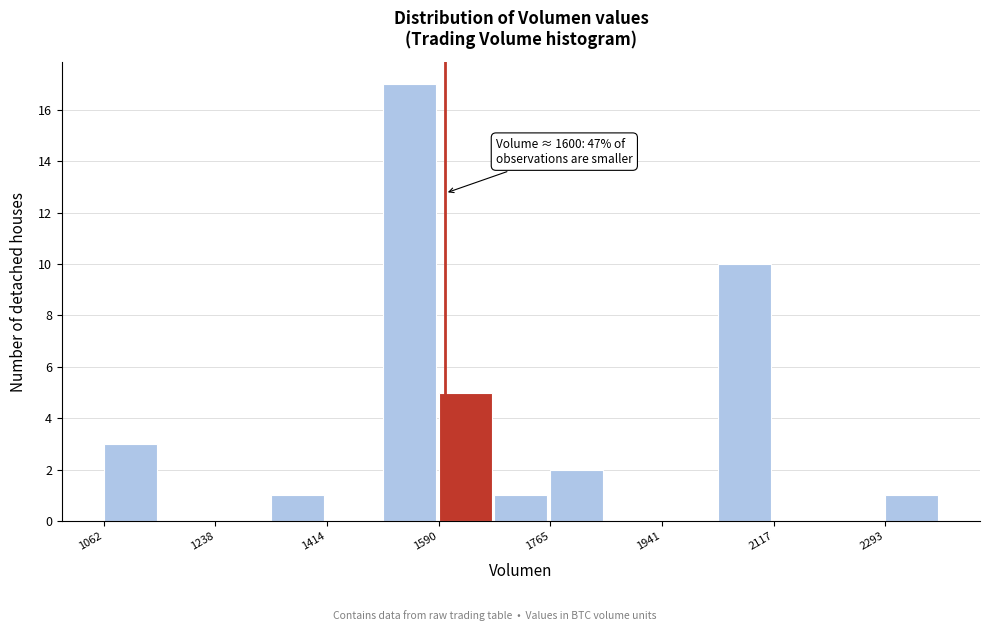

Over which range of the x-axis is the bar tallest?

1500 to 1580